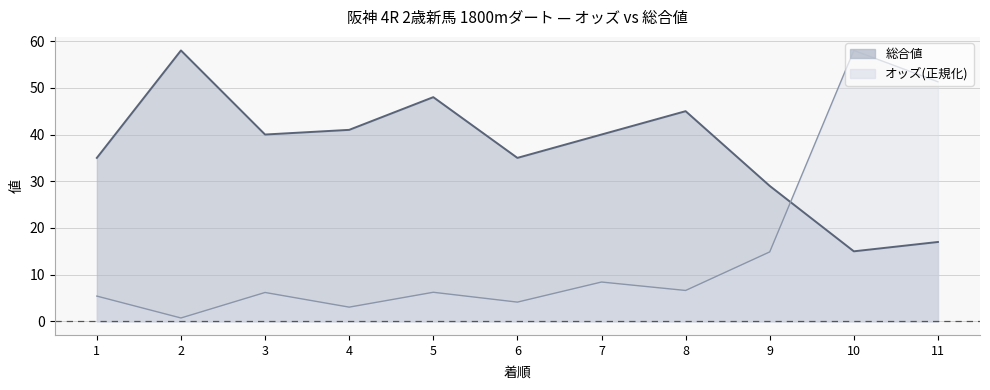

Reading left to right, list all the values displayed in this chart.

オッズ: 1=5.4	2=0.7	3=6.2	4=3.1	5=6.2	6=4.1	7=8.4	8=6.6	9=14.9	10=58.0	11=51.3
総合値: 1=35.0	2=58.0	3=40.0	4=41.0	5=48.0	6=35.0	7=40.0	8=45.0	9=29.0	10=15.0	11=17.0